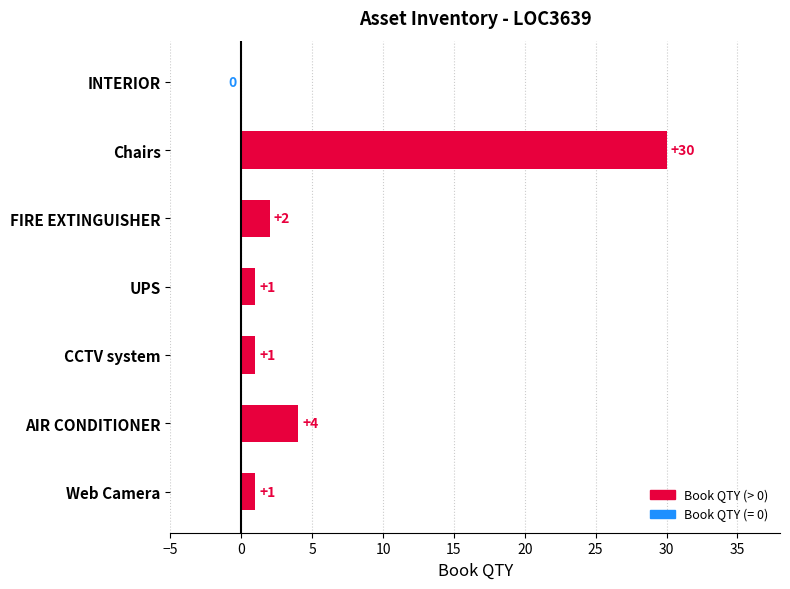

Reading top to bottom, what are all the values shown in this chart?

INTERIOR=0	Chairs=30	FIRE EXTINGUISHER=2	UPS=1	CCTV system=1	AIR CONDITIONER=4	Web Camera=1